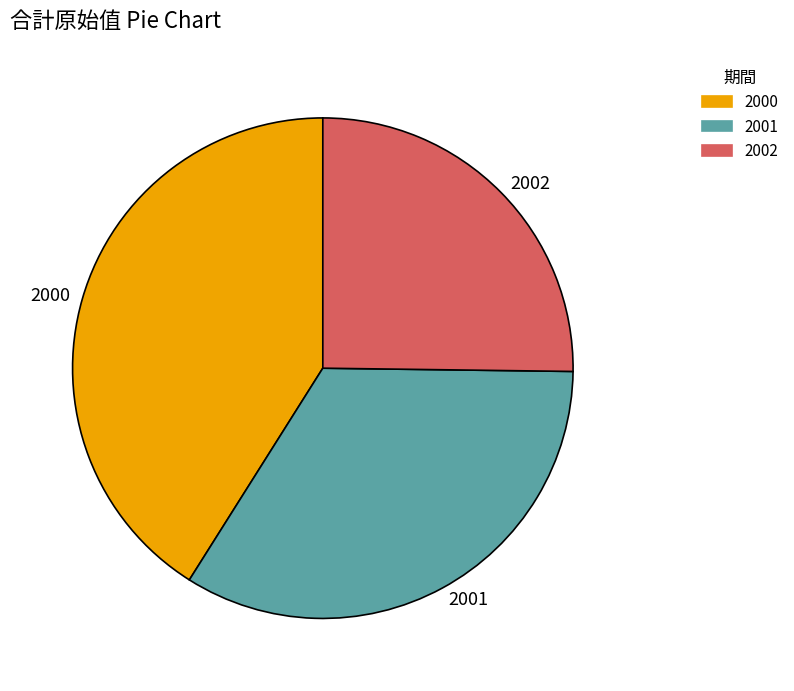

Rank the categories by value from lowest to highest.

2002, 2001, 2000